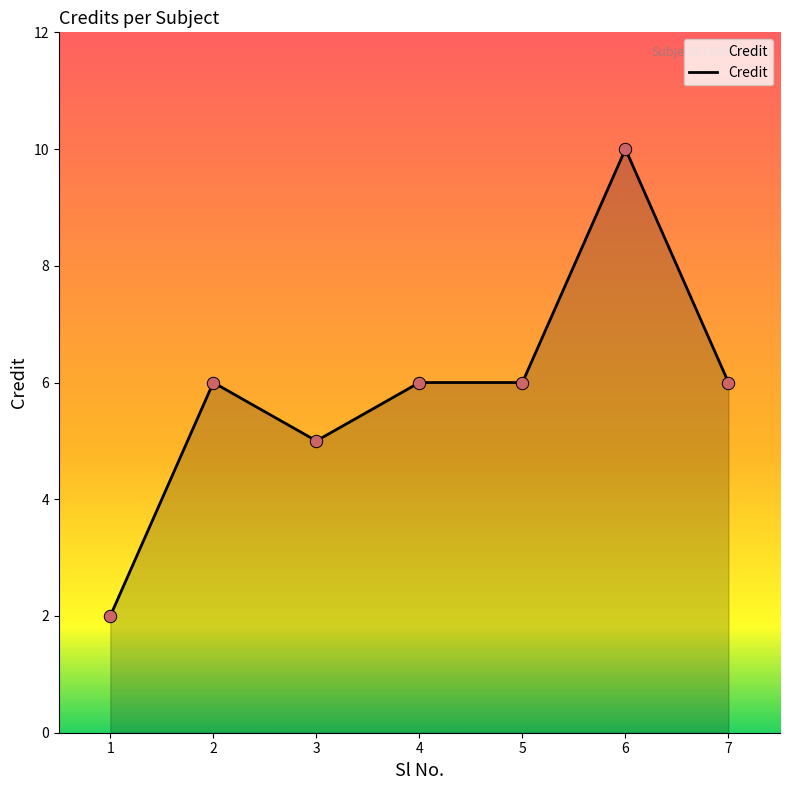

What is the ratio of the value at 1 to the value at 2?

0.3